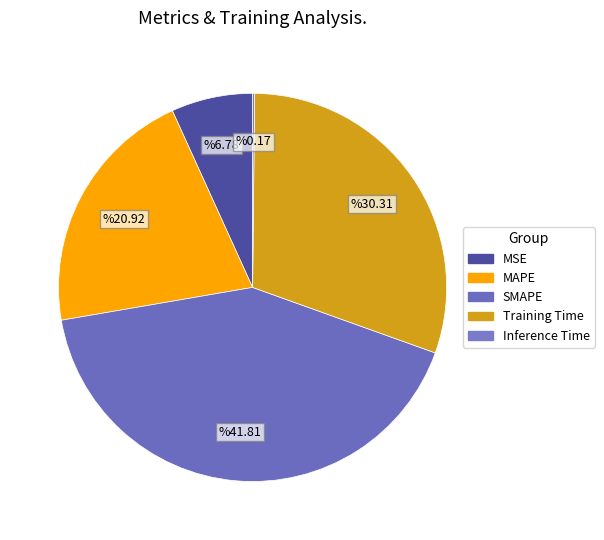

How many slices are in this pie chart?

5